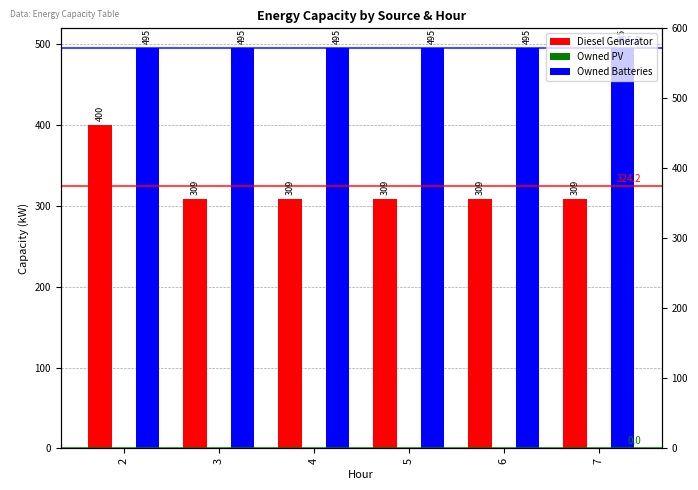

What is the lowest value of the Diesel Generator series?

309